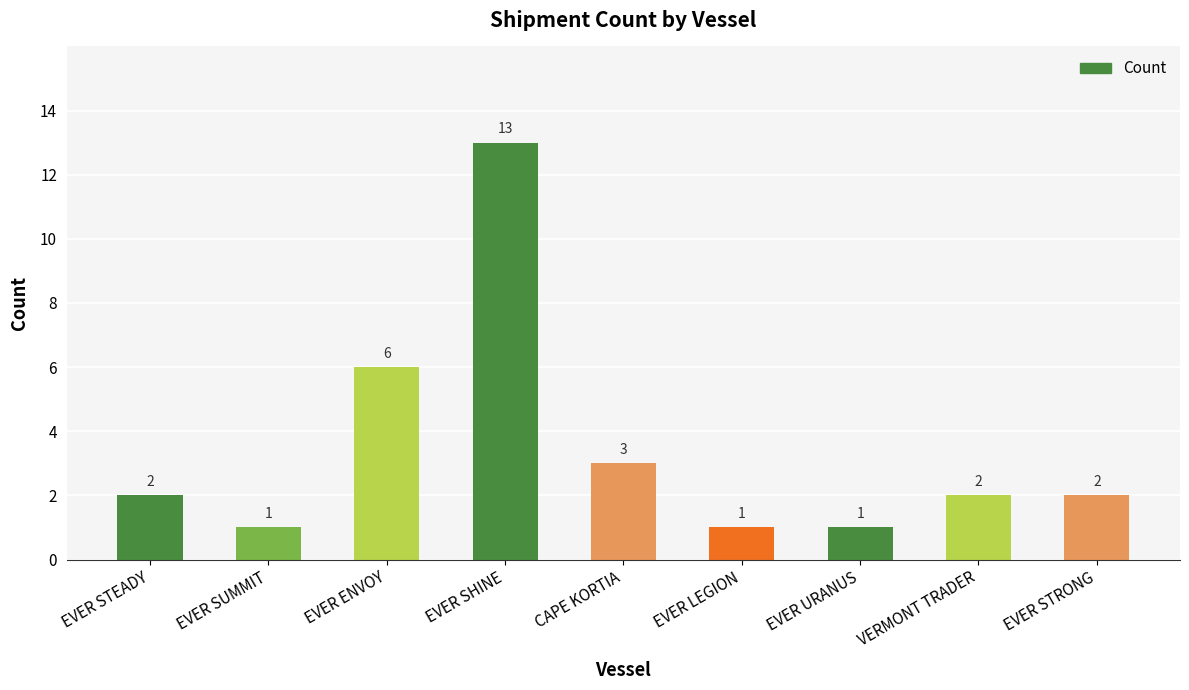

What is the difference between the values at EVER STRONG and EVER SUMMIT?

1